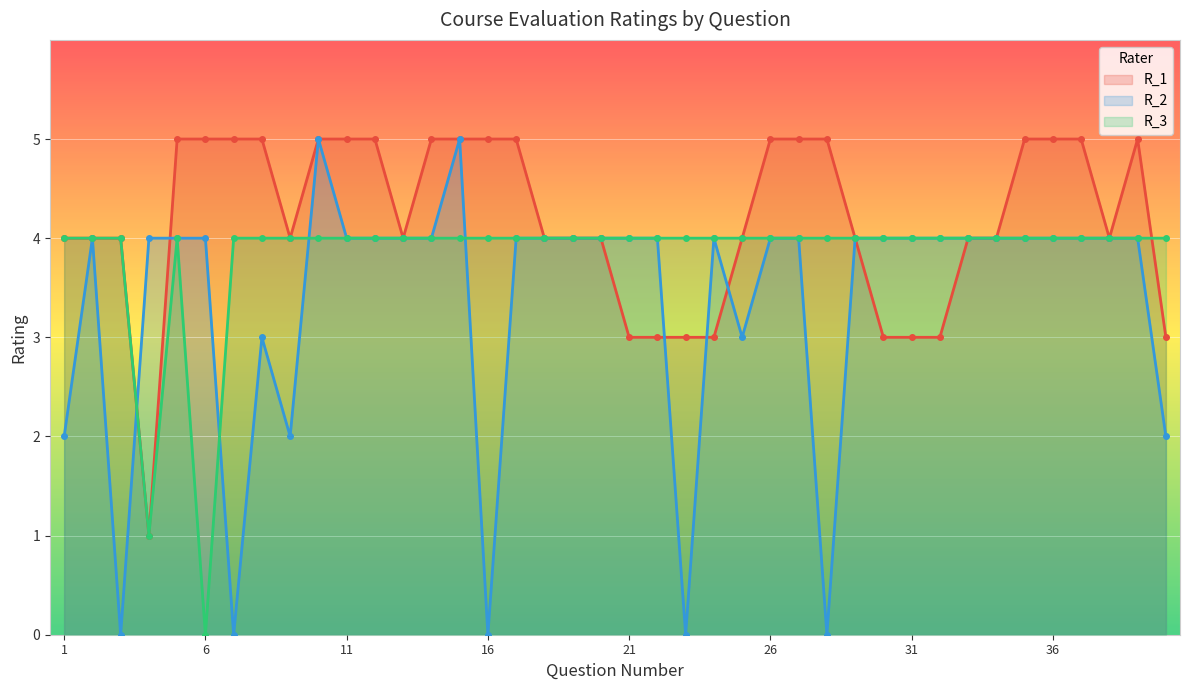

Reading right to left, transcribe all the data shown in this chart.

R_1: 40=3	39=5	38=4	37=5	36=5	35=5	34=4	33=4	32=3	31=3	30=3	29=4	28=5	27=5	26=5	25=4	24=3	23=3	22=3	21=3	20=4	19=4	18=4	17=5	16=5	15=5	14=5	13=4	12=5	11=5	10=5	9=4	8=5	7=5	6=5	5=5	4=1	3=4	2=4	1=4
R_2: 40=2	39=4	38=4	37=4	36=4	35=4	34=4	33=4	32=4	31=4	30=4	29=4	28=0	27=4	26=4	25=3	24=4	23=0	22=4	21=4	20=4	19=4	18=4	17=4	16=0	15=5	14=4	13=4	12=4	11=4	10=5	9=2	8=3	7=0	6=4	5=4	4=4	3=0	2=4	1=2
R_3: 40=4	39=4	38=4	37=4	36=4	35=4	34=4	33=4	32=4	31=4	30=4	29=4	28=4	27=4	26=4	25=4	24=4	23=4	22=4	21=4	20=4	19=4	18=4	17=4	16=4	15=4	14=4	13=4	12=4	11=4	10=4	9=4	8=4	7=4	6=0	5=4	4=1	3=4	2=4	1=4